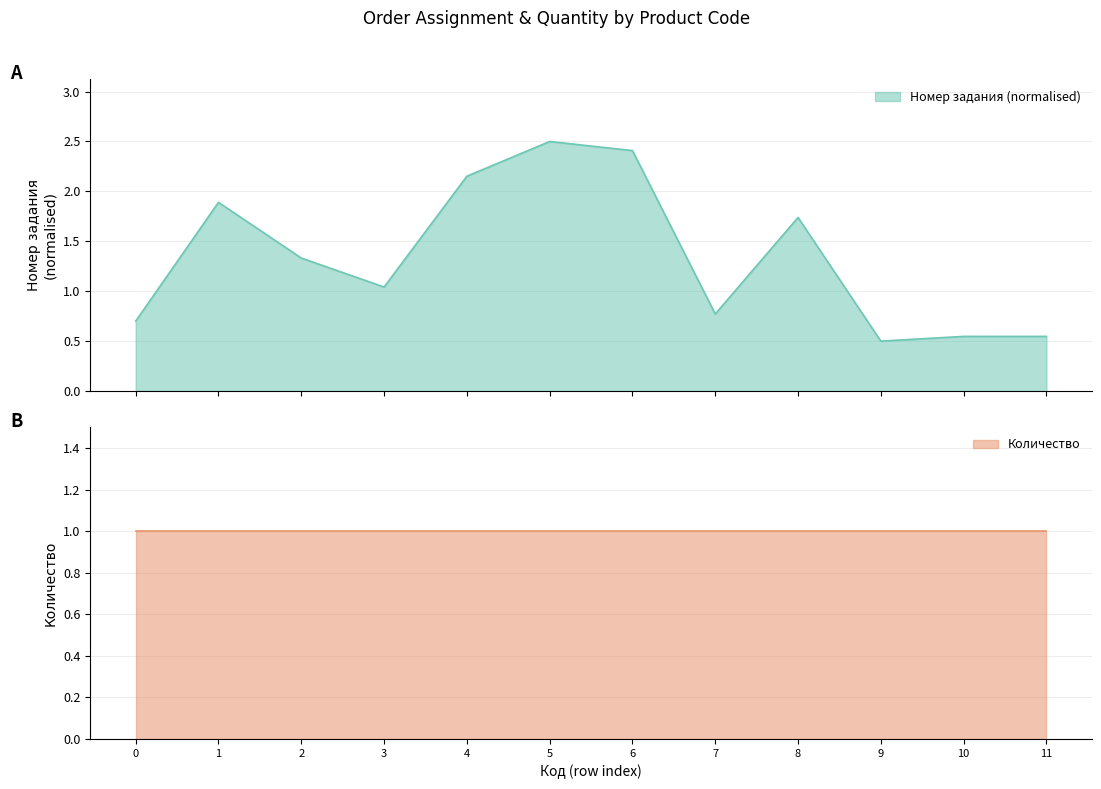

What is the maximum value for Номер задания (normalised)?

2.5